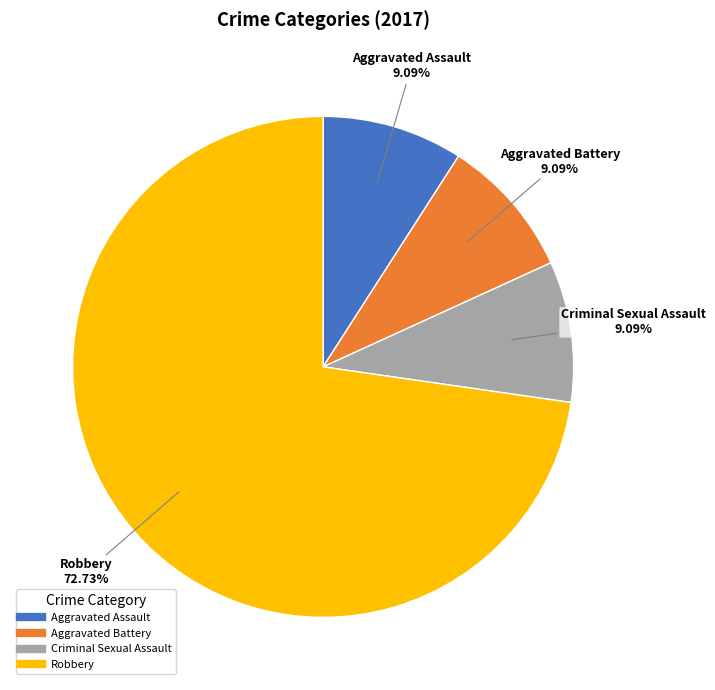

Is there a majority slice in this chart?

Yes